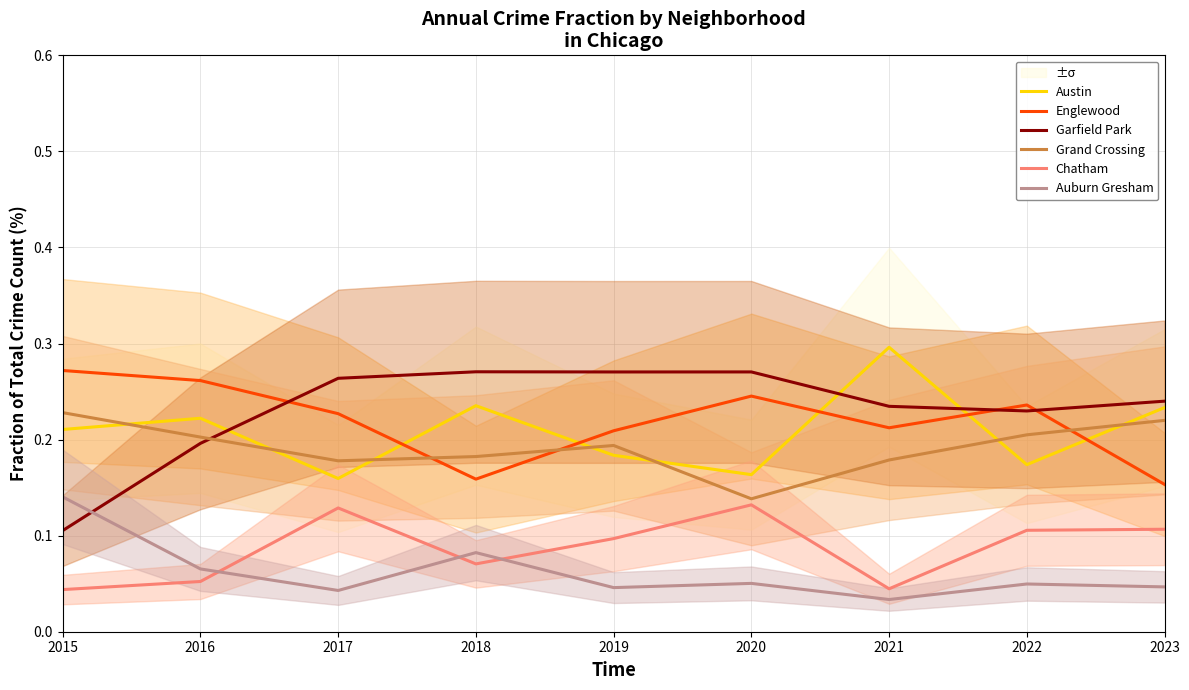

What are all the series names shown in the legend?

Austin, Englewood, Garfield Park, Grand Crossing, Chatham, Auburn Gresham